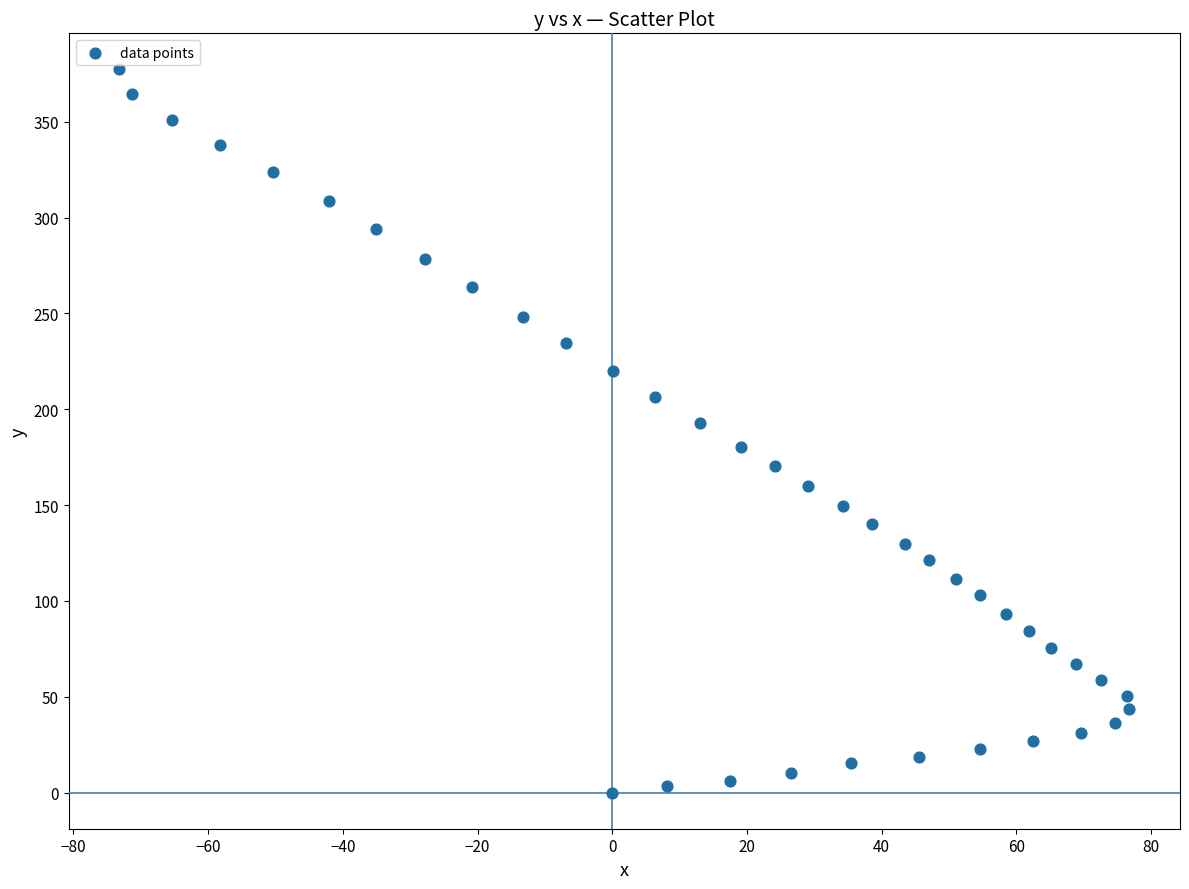

What is the range of Y values (max minus min)?

377.3